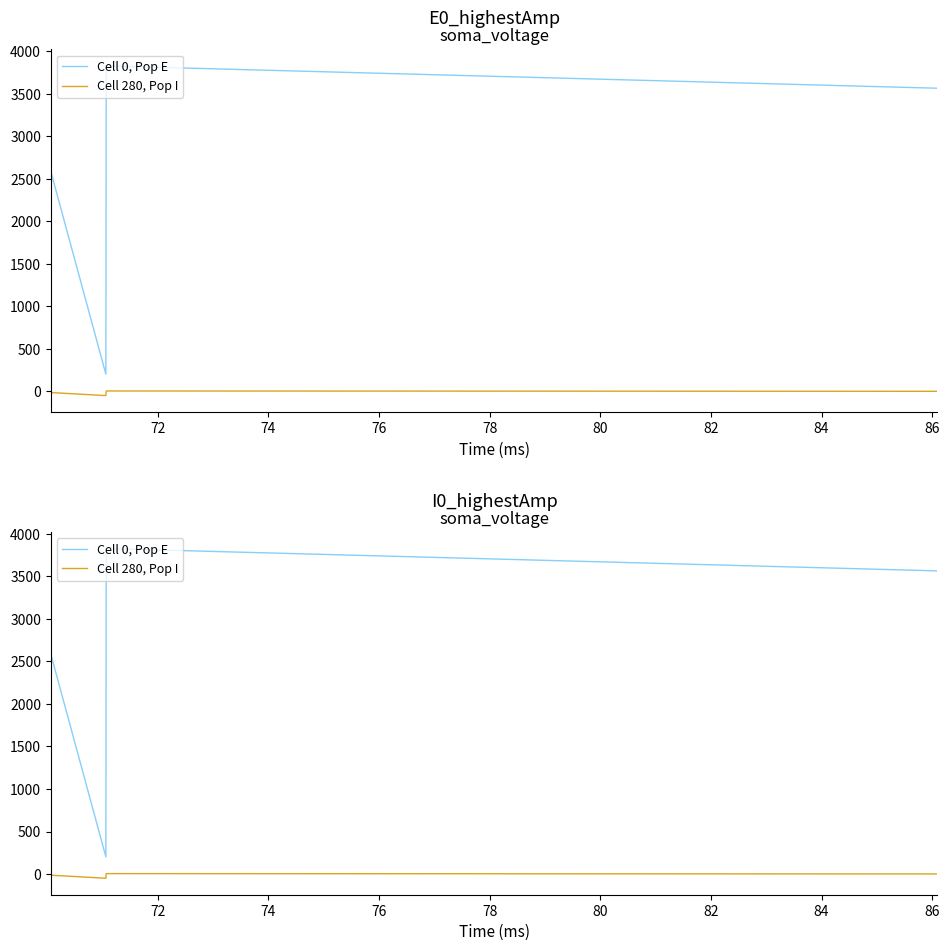

Rank the series by their average value, from lowest to highest.

Cell 280, Pop I, Cell 0, Pop E